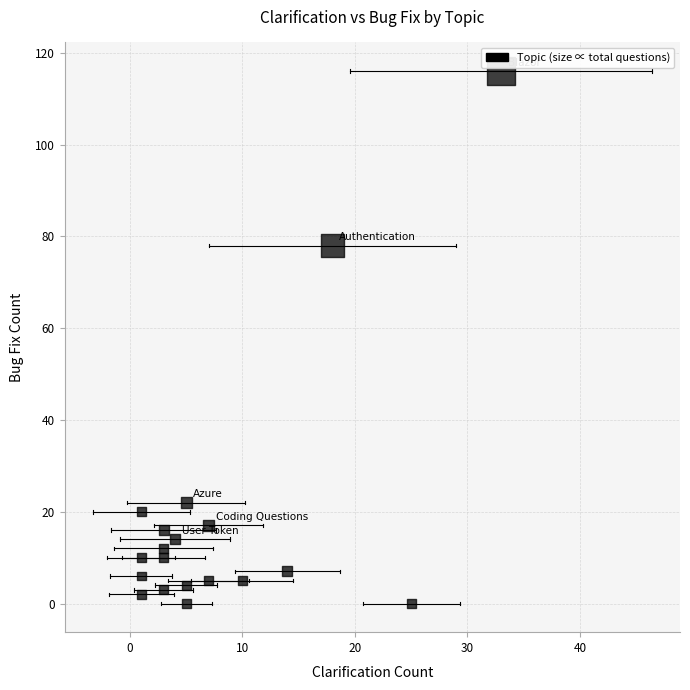

What Y value in the scatter plot is closest to 58?

78